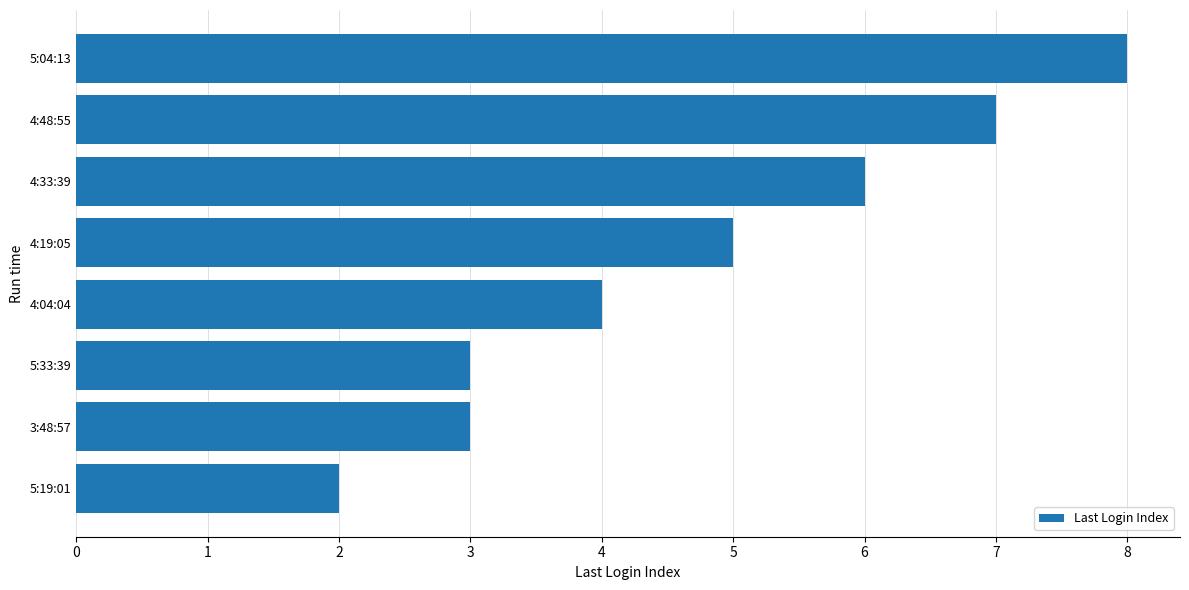

Between 4:33:39 and 5:04:13, which is larger?

5:04:13